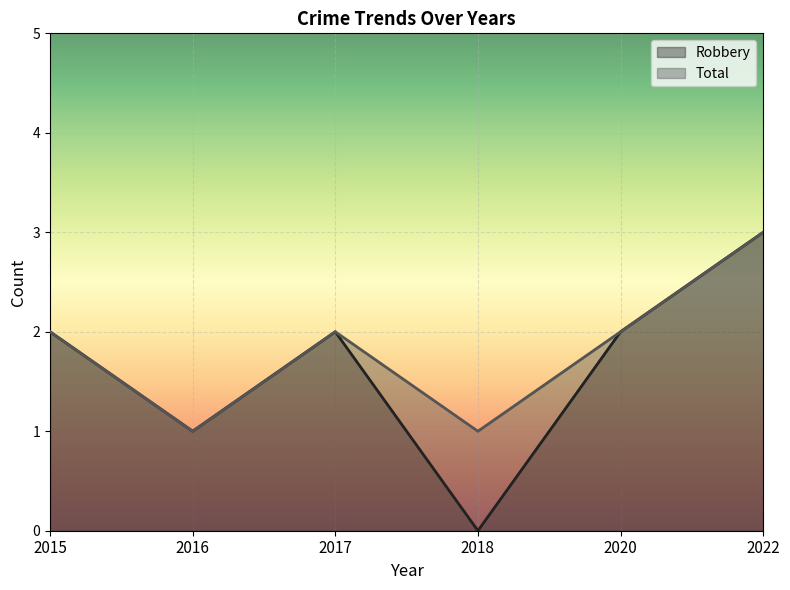

What is the value of the Total point at the 4th from the left?

1